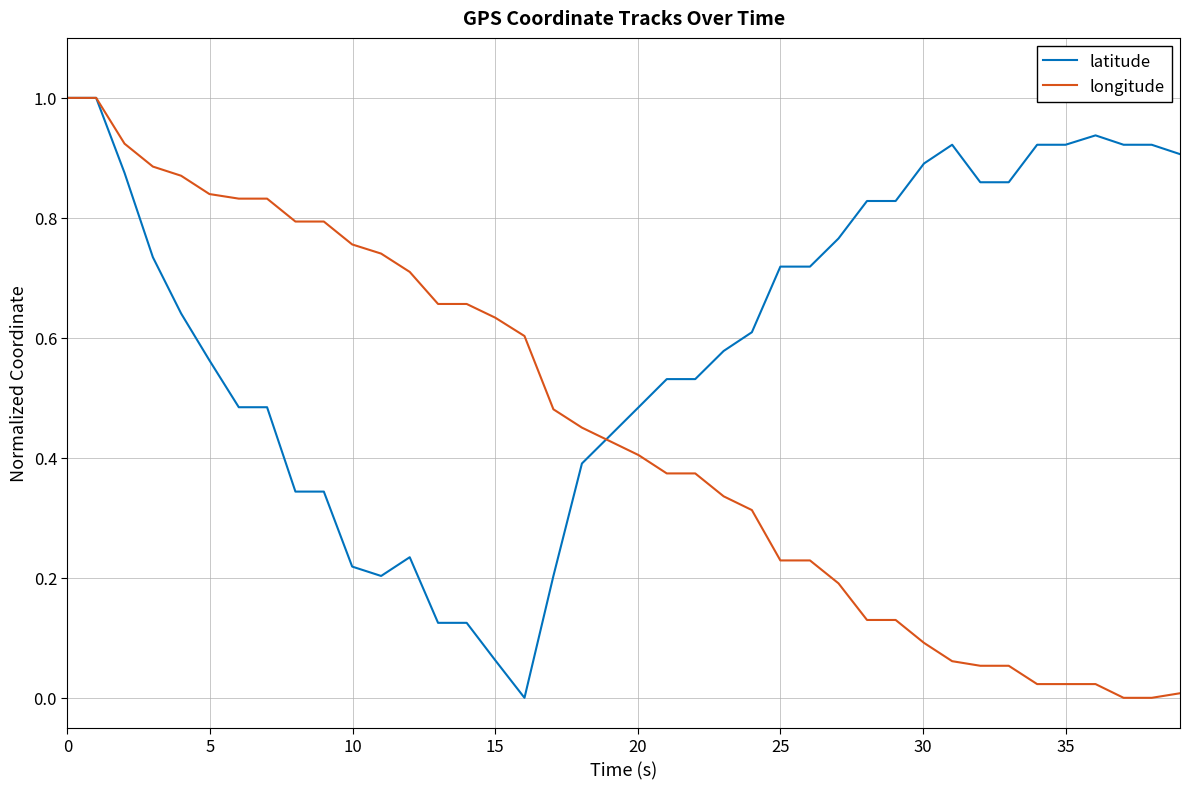

Rank the series by their average value, from highest to lowest.

latitude, longitude